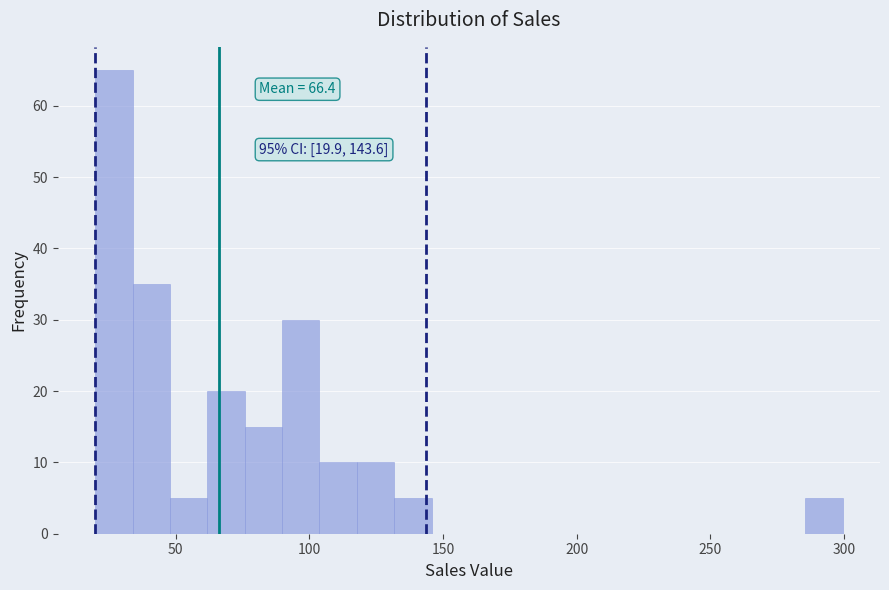

Read against the x-axis, roughly where is the centre of the tallest bar?

25